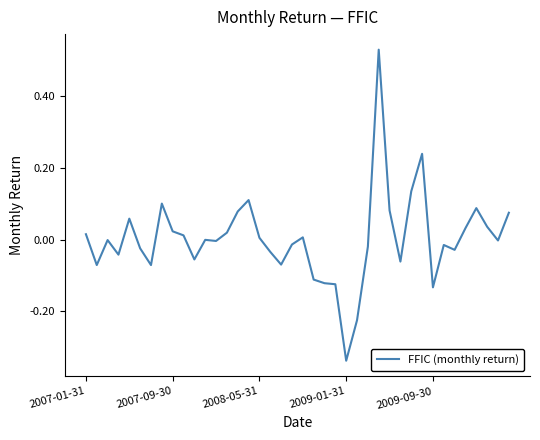

What is the difference between the maximum and minimum values?

0.9